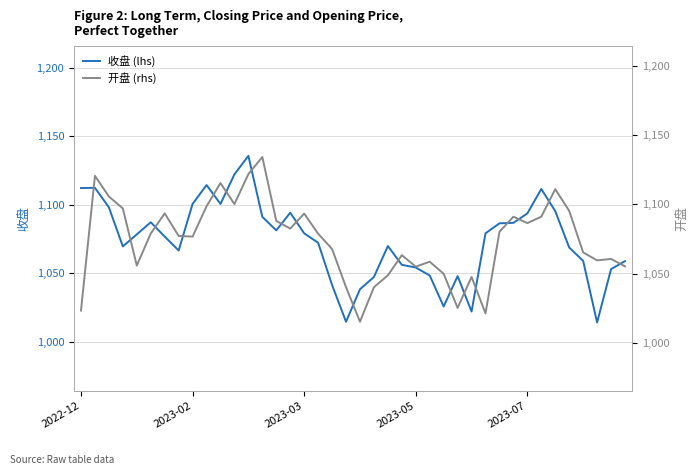

Reading left to right, list all the values displayed in this chart.

收盘 (lhs): 1112.2	1112.4	1098.1	1069.7	1078.5	1087.3	1076.9	1066.7	1100.6	1114.4	1100.6	1122.2	1135.7	1091.2	1081.4	1094.2	1079.2	1072.3	1041.5	1014.8	1038.5	1047.4	1069.9	1056.2	1054.3	1048.5	1025.9	1048.0	1022.2	1079.2	1086.5	1086.9	1093.7	1111.5	1095.4	1068.9	1059.1	1014.2	1053.1	1058.9
开盘 (rhs): 1023.4	1120.5	1105.6	1097.0	1055.8	1078.9	1093.5	1077.2	1076.7	1098.6	1115.3	1100.2	1121.8	1134.1	1088.0	1082.5	1093.3	1078.8	1067.8	1040.2	1015.3	1040.2	1048.8	1063.3	1055.0	1058.6	1049.9	1025.3	1047.6	1021.3	1080.2	1091.0	1086.5	1091.1	1110.9	1095.2	1065.3	1059.6	1060.6	1055.2